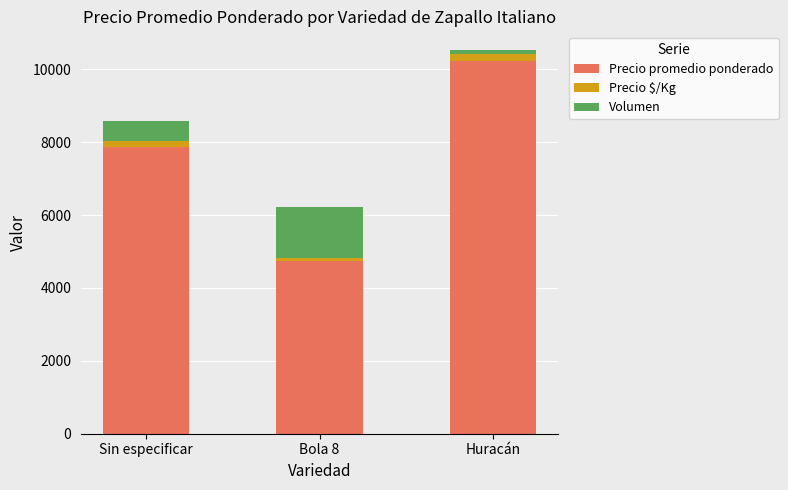

How many distinct data groups are displayed?

3